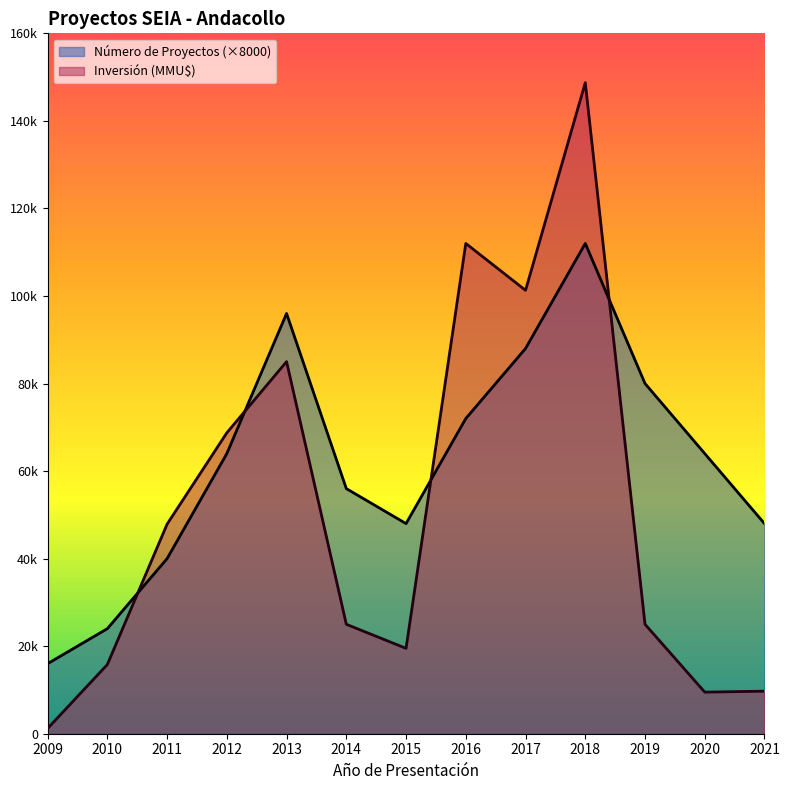

What is the value of the Inversión (MMU$) point at the 13th from the left?

9720